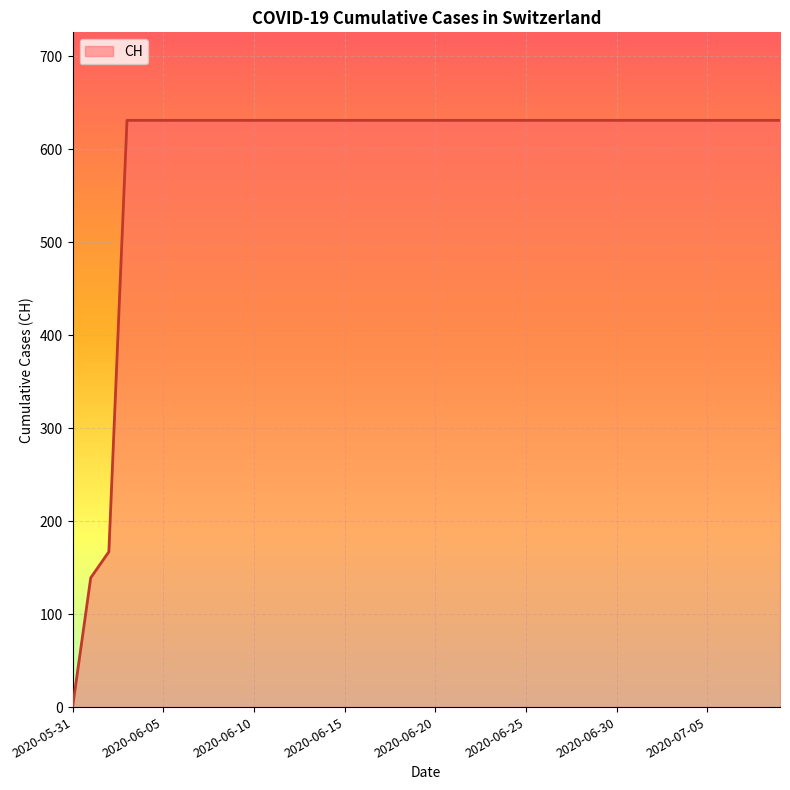

What is the greatest value displayed?

631